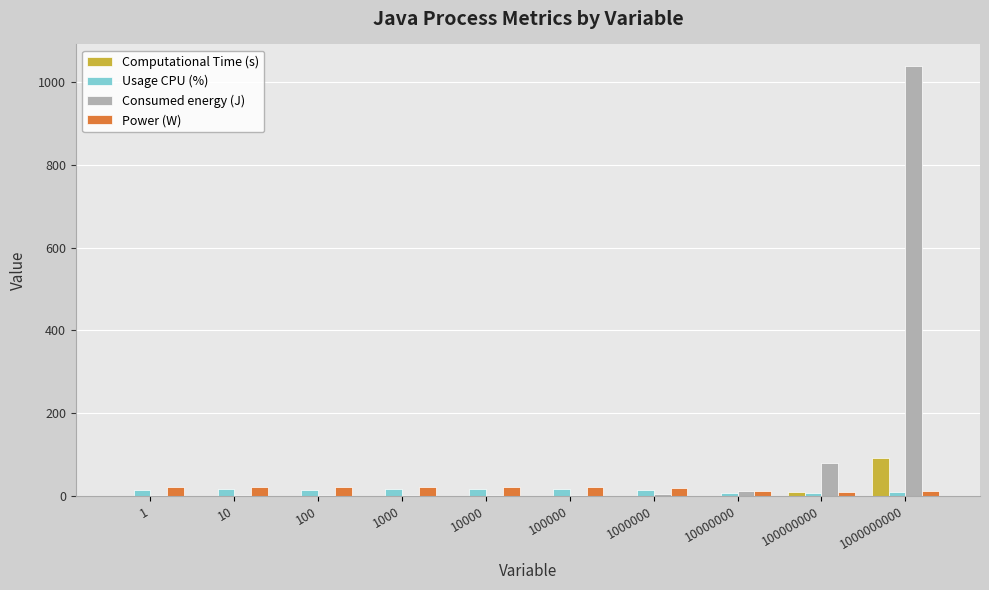

Is it true that Power (W) equals 11.4 at 10000000?

True